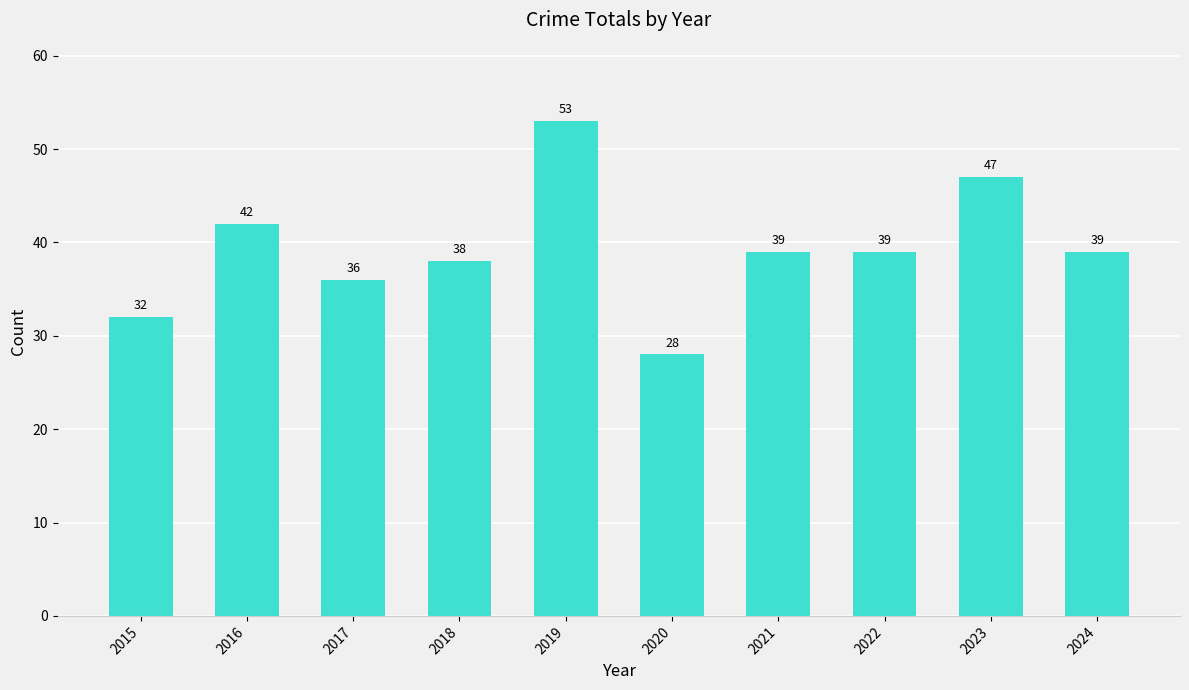

What is the smallest value displayed?

28